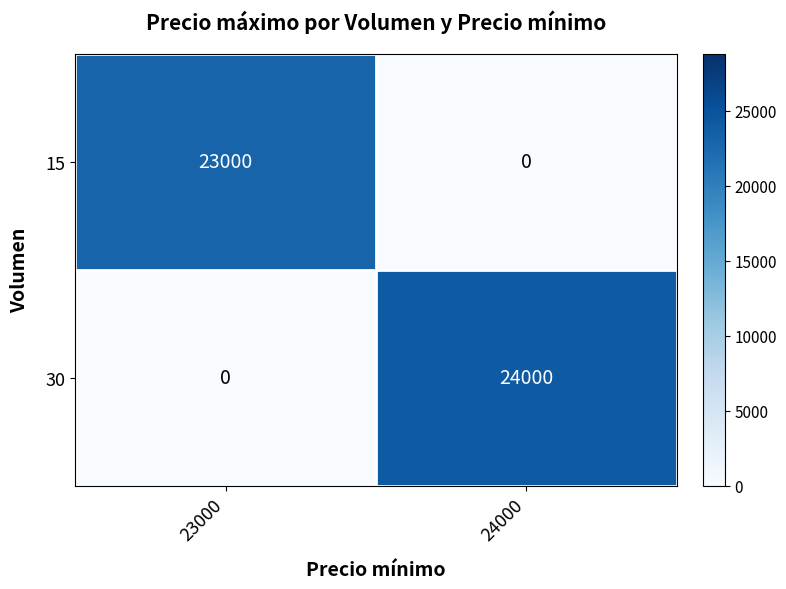

At which category is the sum across all series the highest?

24000